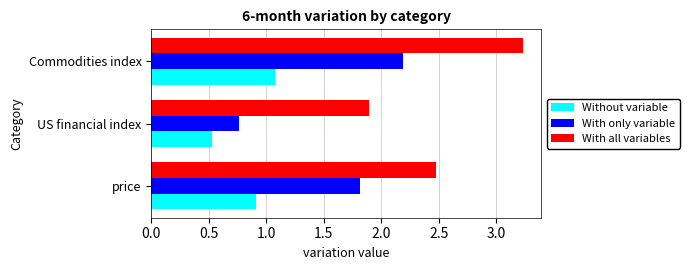

What is the spread (max minus min) of values at US financial index?

1.4